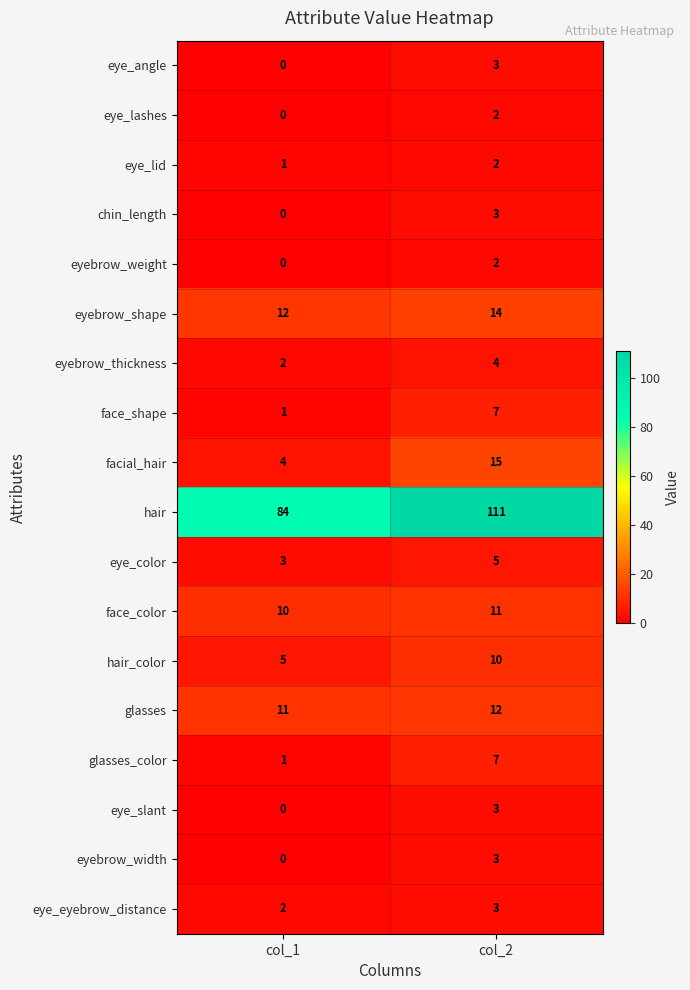

Is it true that face_color equals 19 at col_2?

False